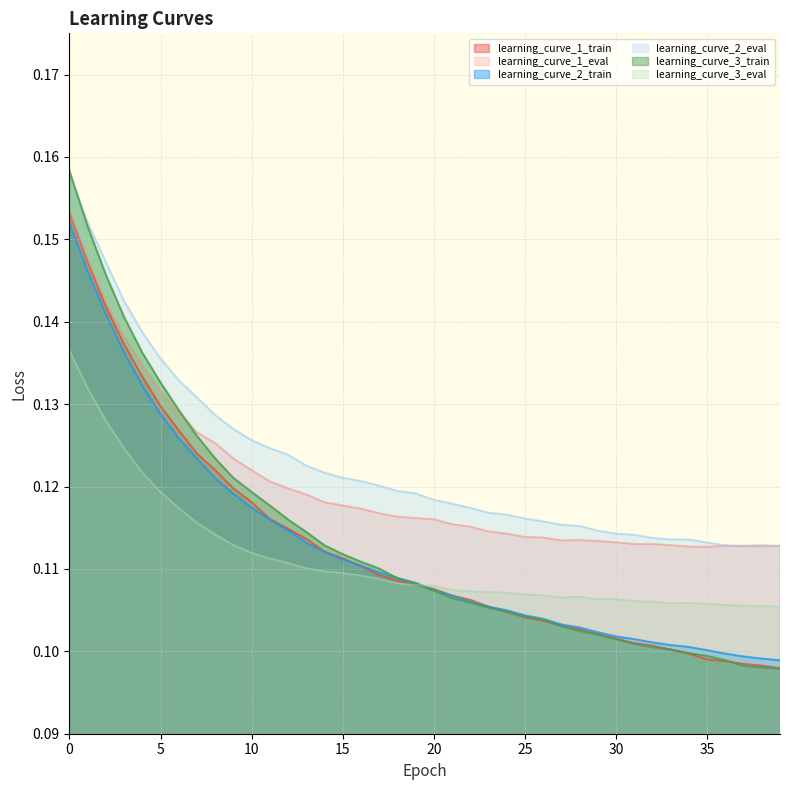

Count the number of categories in the chart.

40